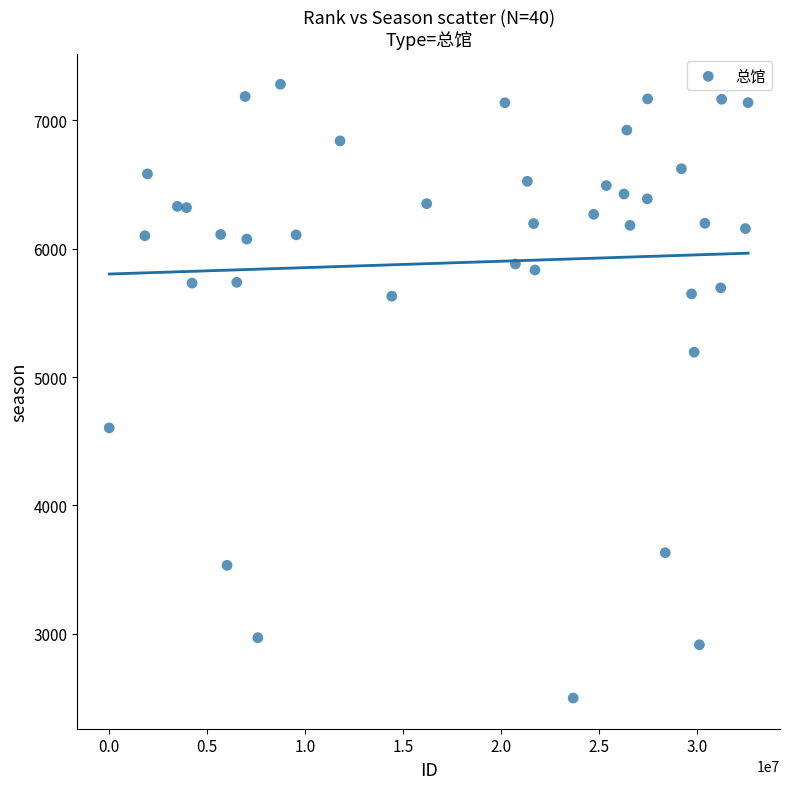

What is the range of X values (max minus min)?

32613455